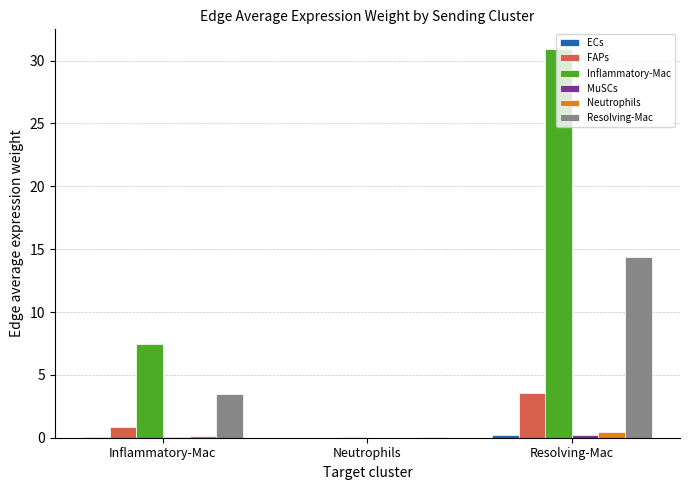

What is the total value across all series at Neutrophils?

0.2